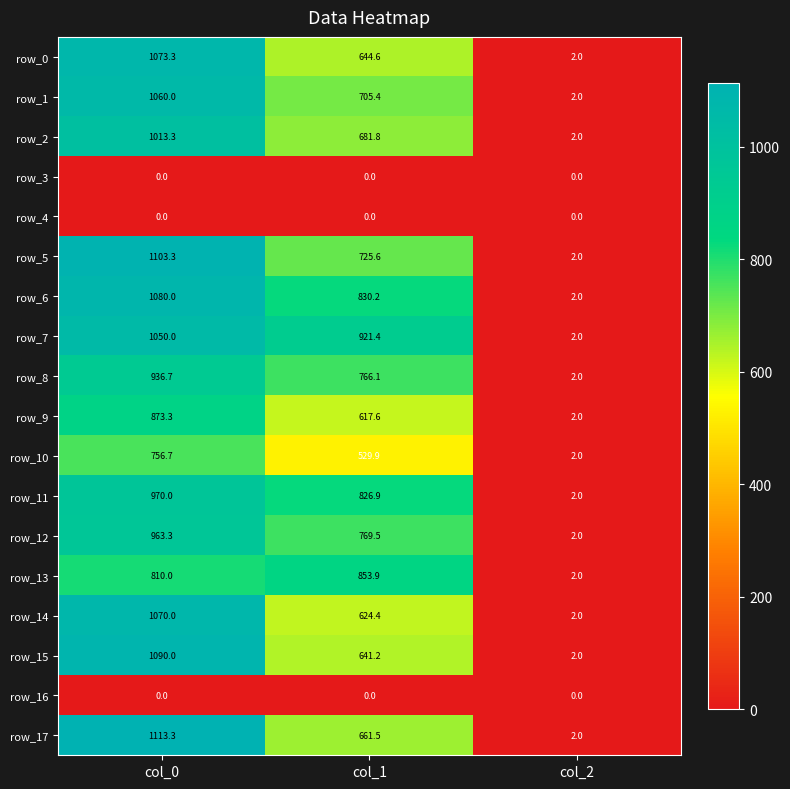

What is the difference between the row_10 values at col_2 and col_0?

754.7